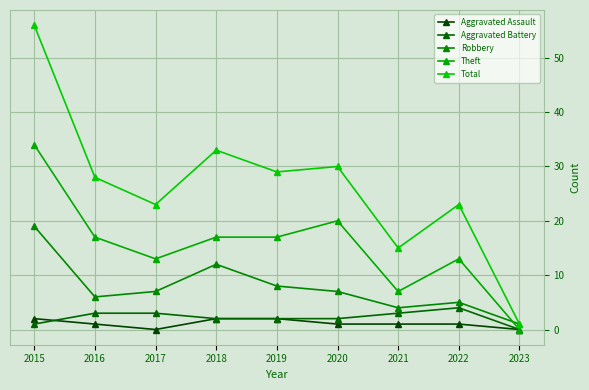

What is the difference between the maximum and minimum values in the Robbery series?

18